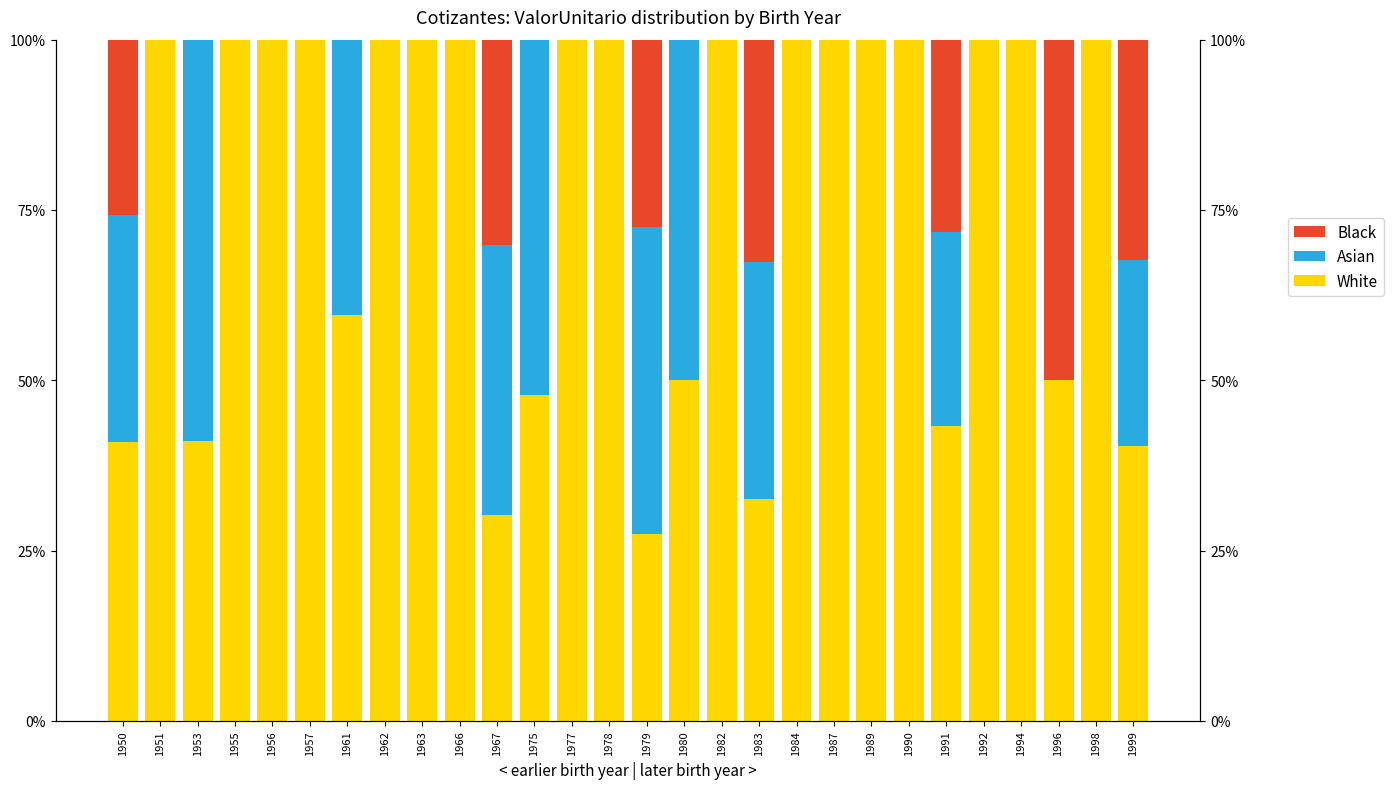

Which has a higher value, 1977 or 1996?

1977